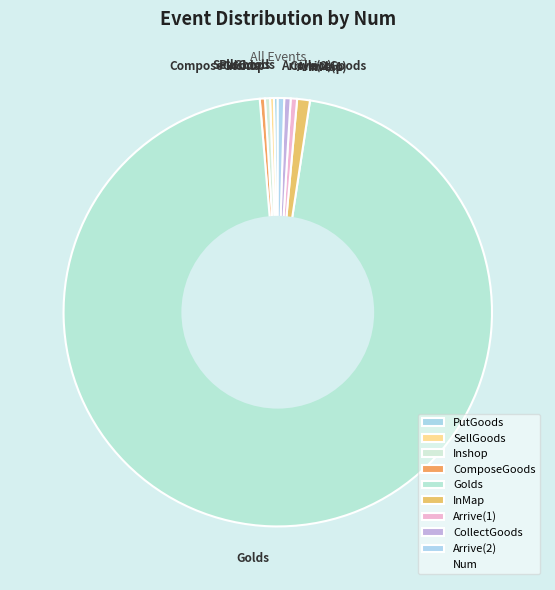

Is there any slice that represents more than half of the pie?

Yes